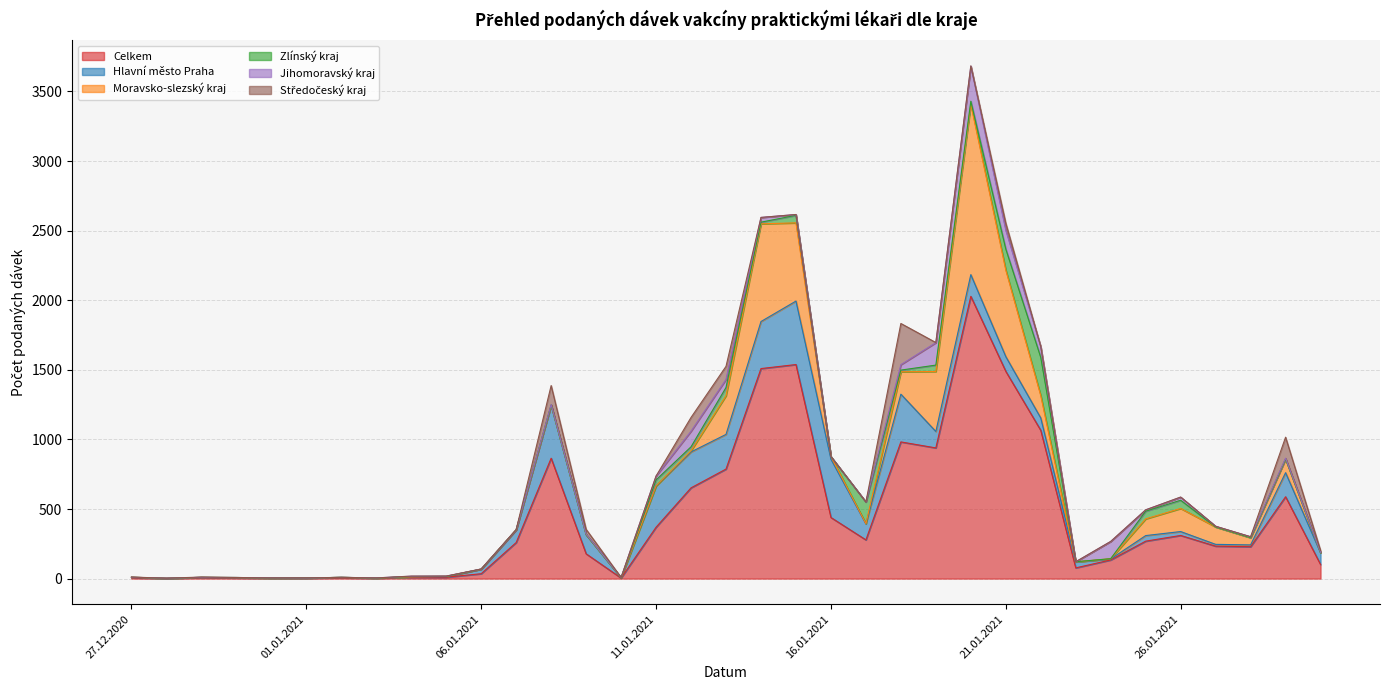

At which label is Zlínský kraj closest to 137?

21.01.2021